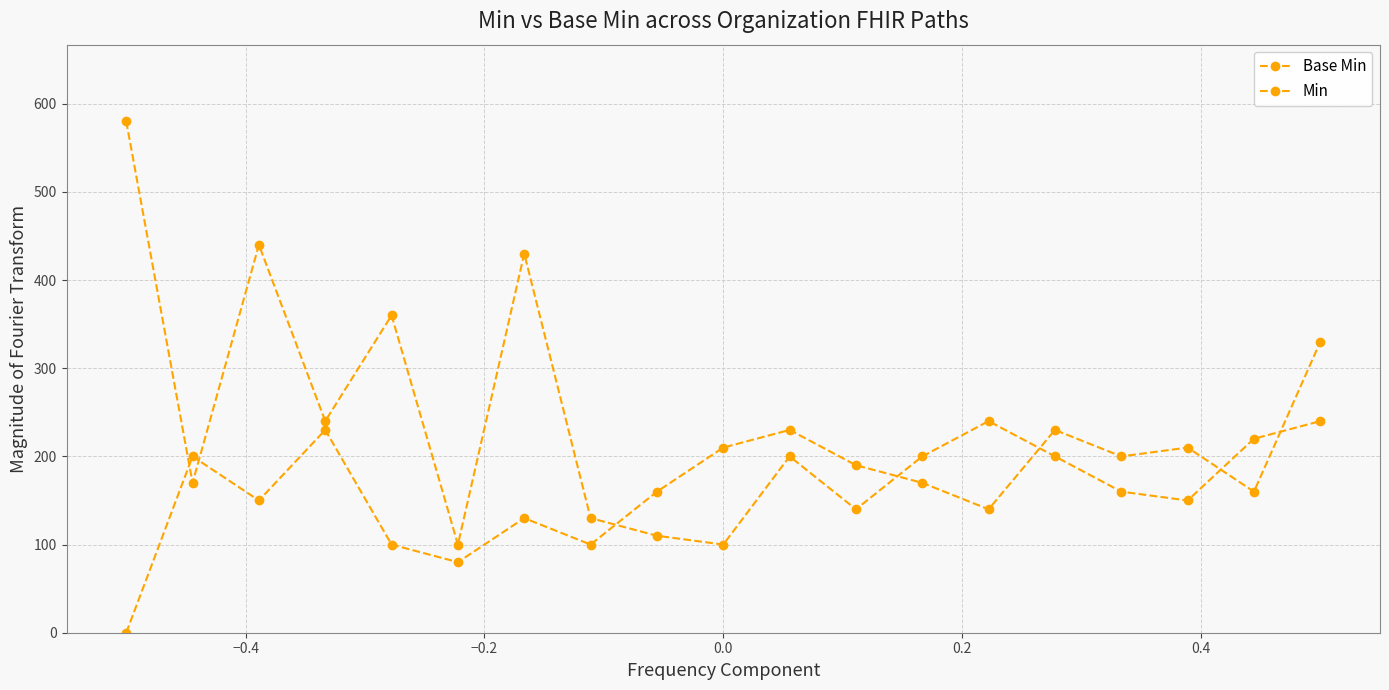

How many lines are shown in the chart?

2